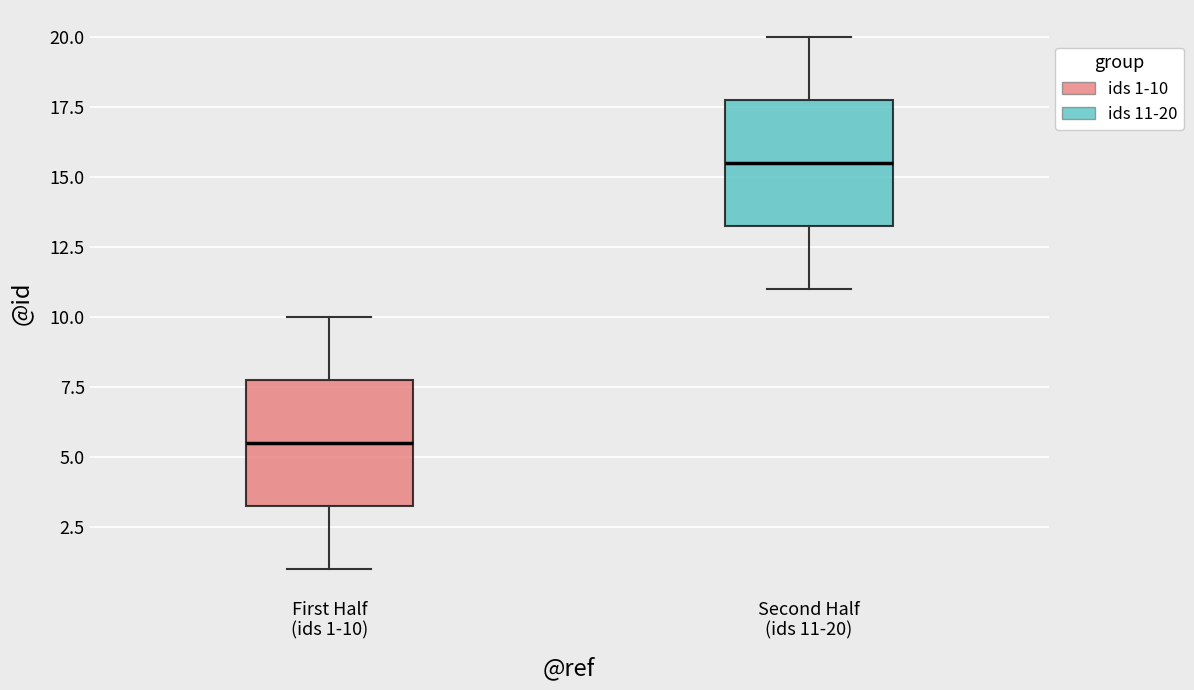

Reading left to right, read every box against the y-axis: the position of its median line, the range the box covers, and the ends of its whiskers. The values are not printed on the chart, so give them approximately, as read against the axis.

First Half (ids 1-10): median 5.5, box 3.5 to 8.0, whiskers 1.0 to 10.0
Second Half (ids 11-20): median 15.5, box 13.5 to 18.0, whiskers 11.0 to 20.0